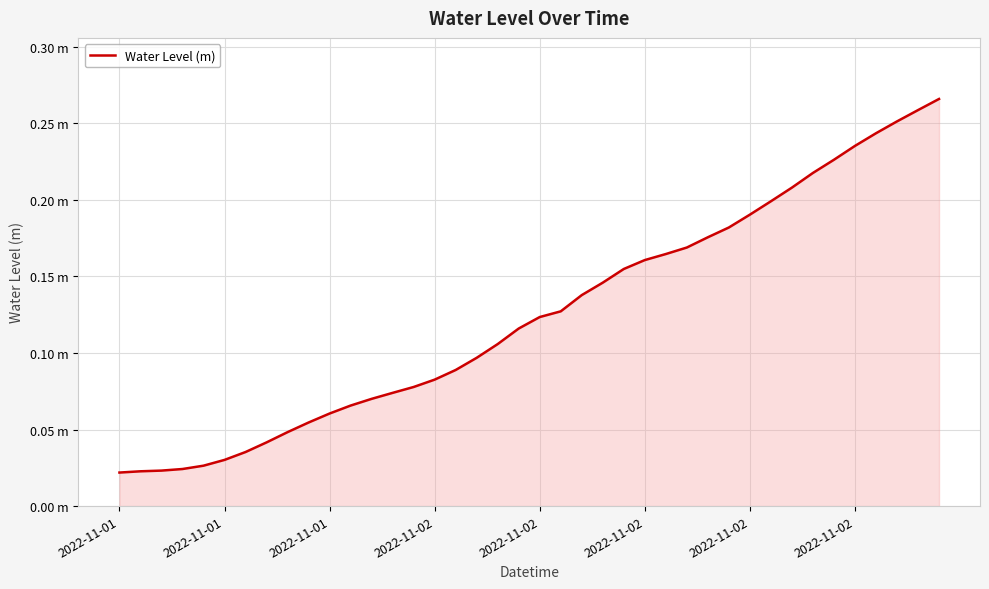

Does the chart display data point markers on the line(s)?

No